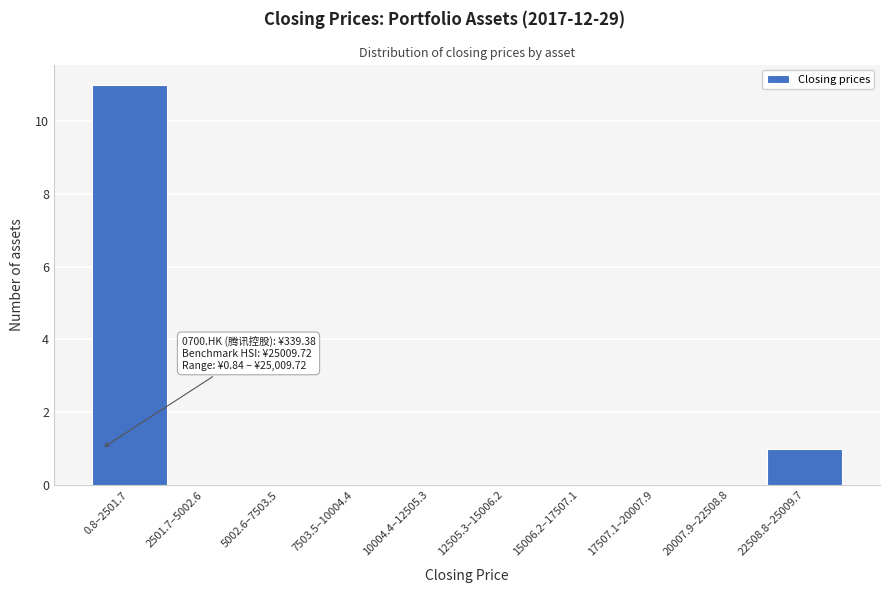

Reading left to right, list all the values displayed in this chart.

0.8–2501.7=11	2501.7–5002.6=0	5002.6–7503.5=0	7503.5–10004.4=0	10004.4–12505.3=0	12505.3–15006.2=0	15006.2–17507.1=0	17507.1–20007.9=0	20007.9–22508.8=0	22508.8–25009.7=1